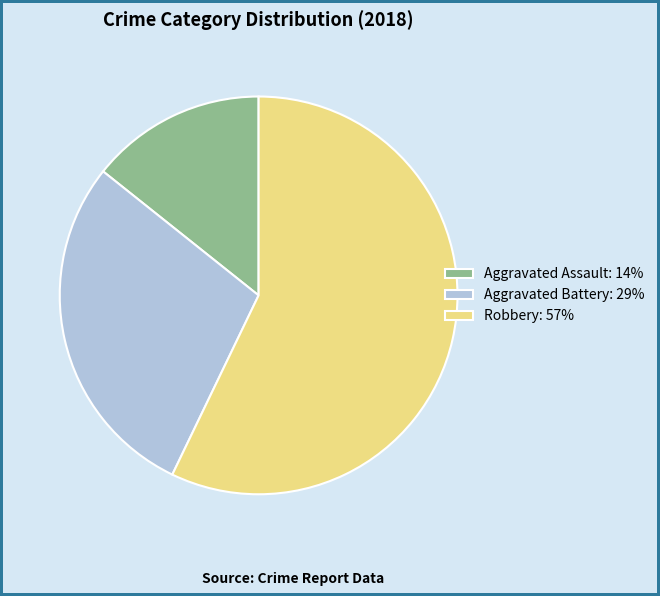

Which has a higher value, Aggravated Battery: 29% or Robbery: 57%?

Robbery: 57%